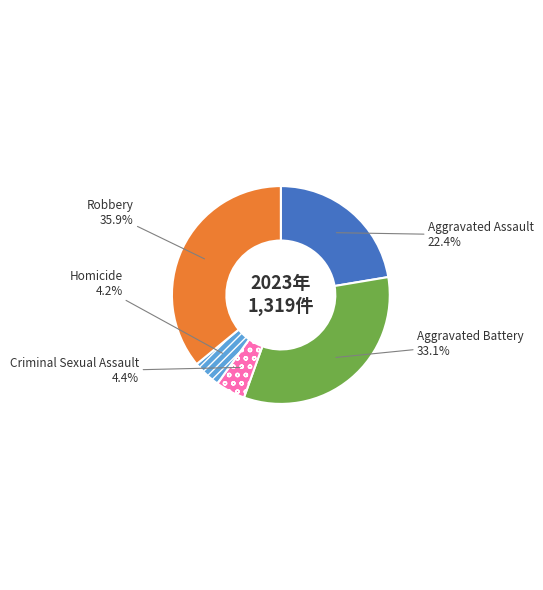

Count the number of slices in the pie.

5